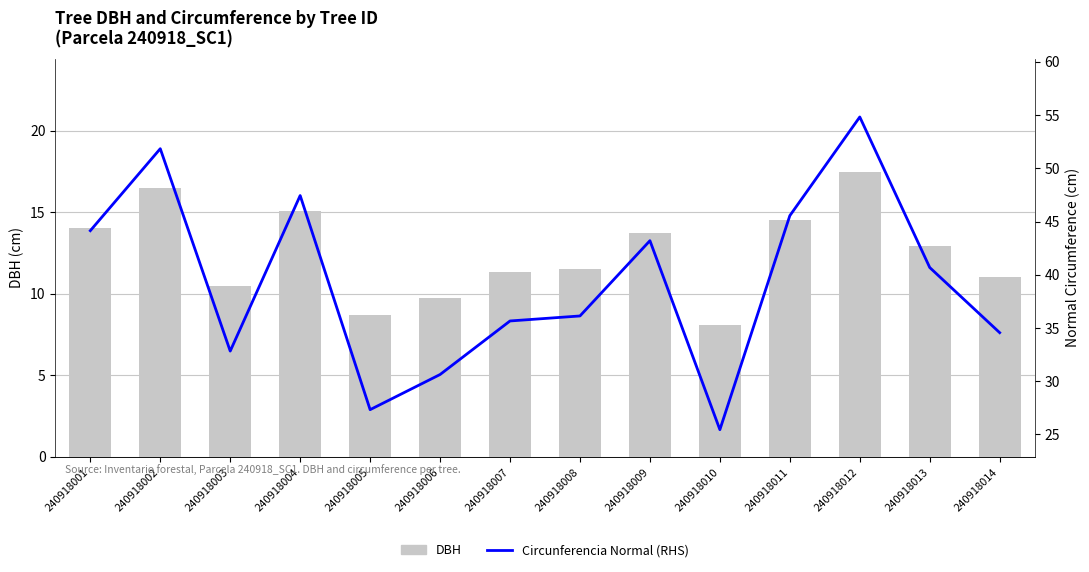

Which series has the largest total across all categories?

Circumference (RHS)